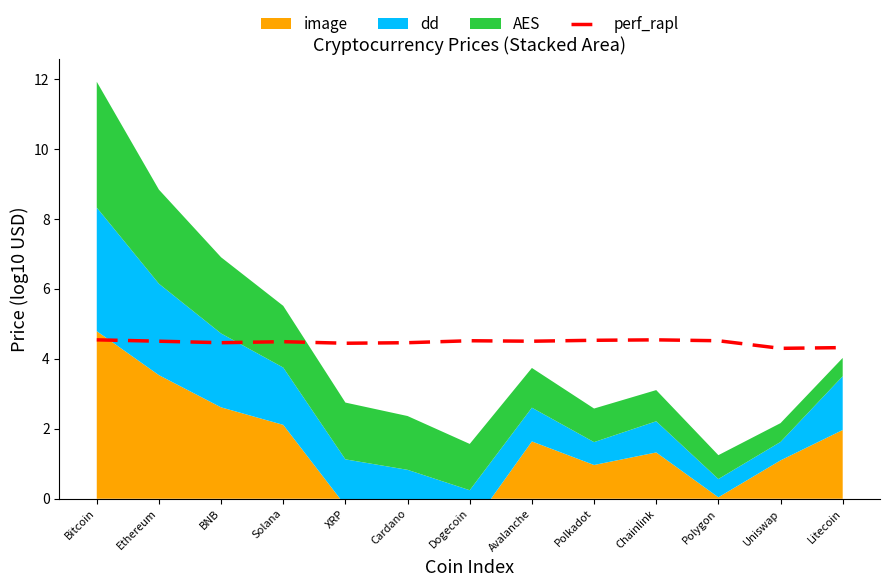

What is the difference between the maximum and minimum values?

0.2